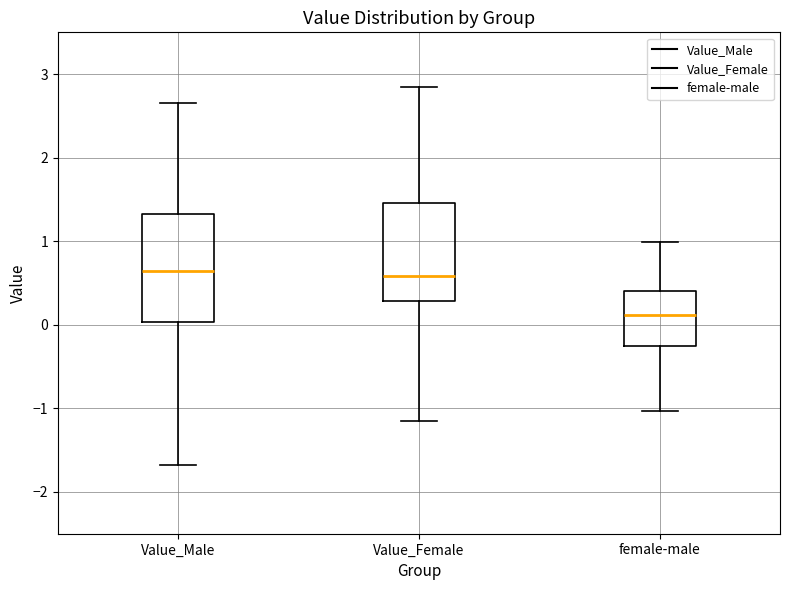

Where does the median line of the box for Value_Female sit on the y-axis? The values are not printed on the chart, so give them approximately, as read against the axis.

0.6